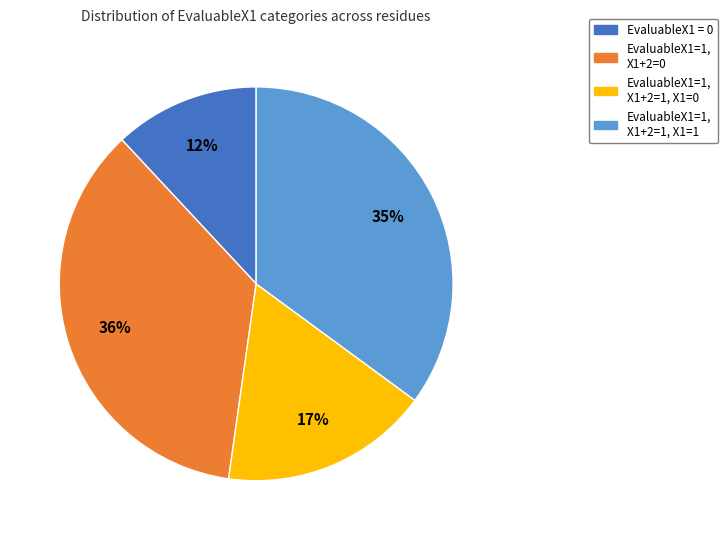

How many segments does this pie chart have?

4